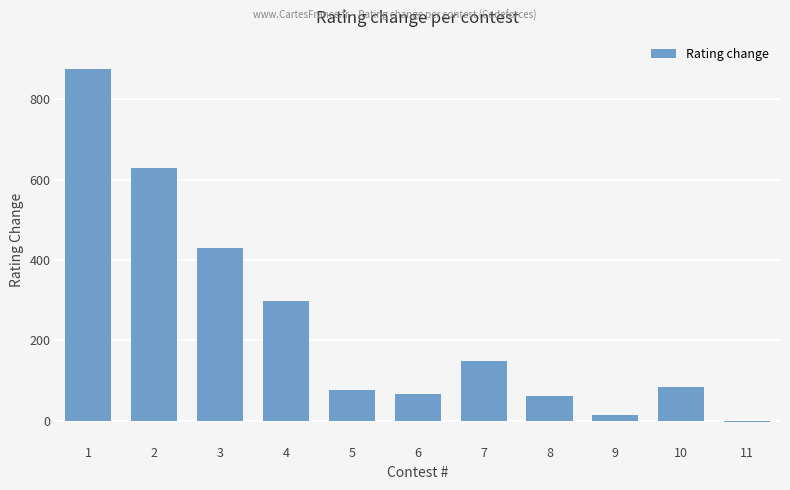

How many negative values are there?

1